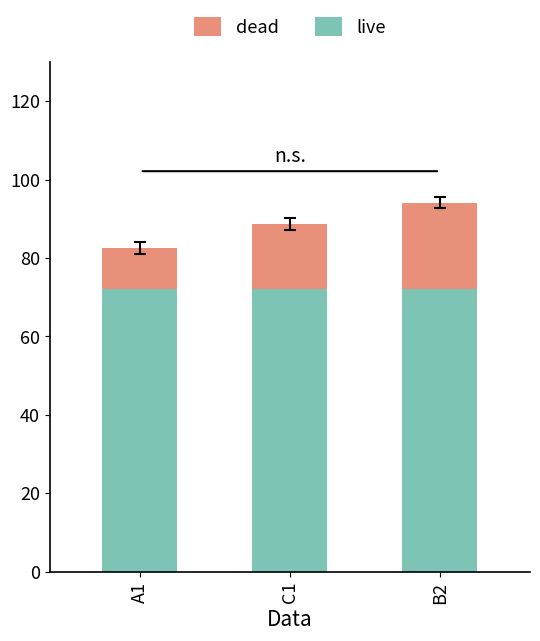

At which category is the sum across all series the highest?

B2